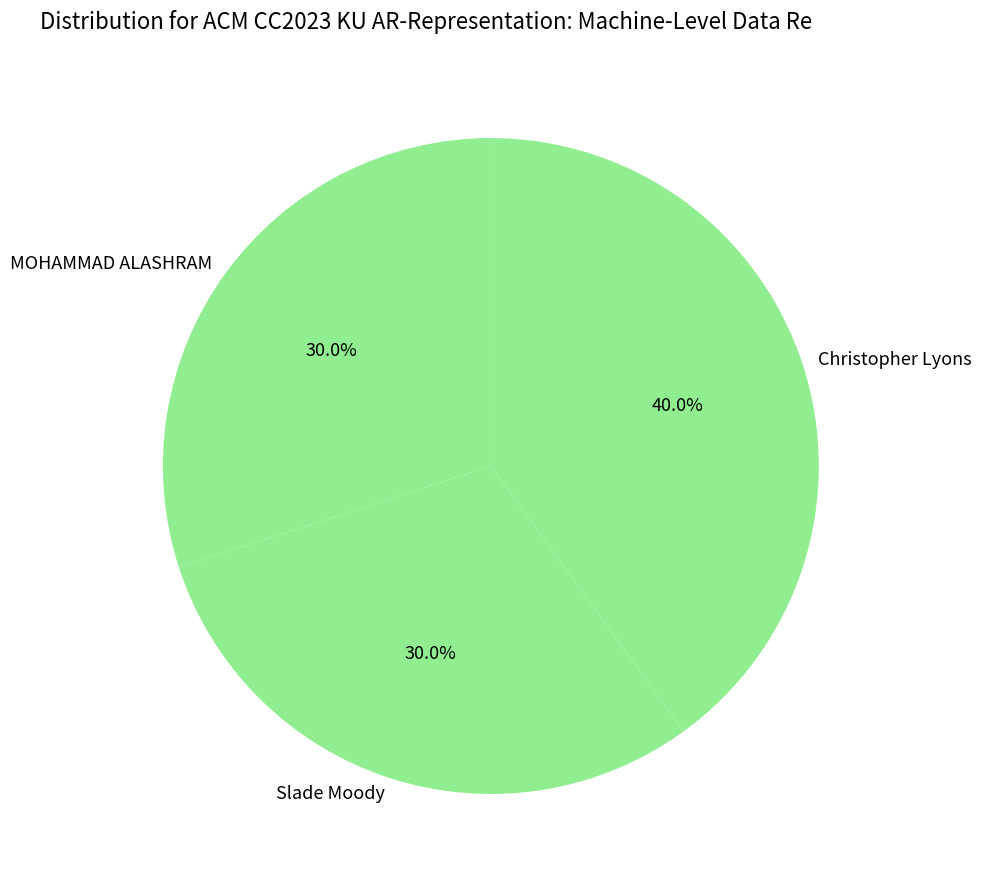

To the nearest percent, what is the difference between the Slade Moody and Christopher Lyons slice percentages?

10%